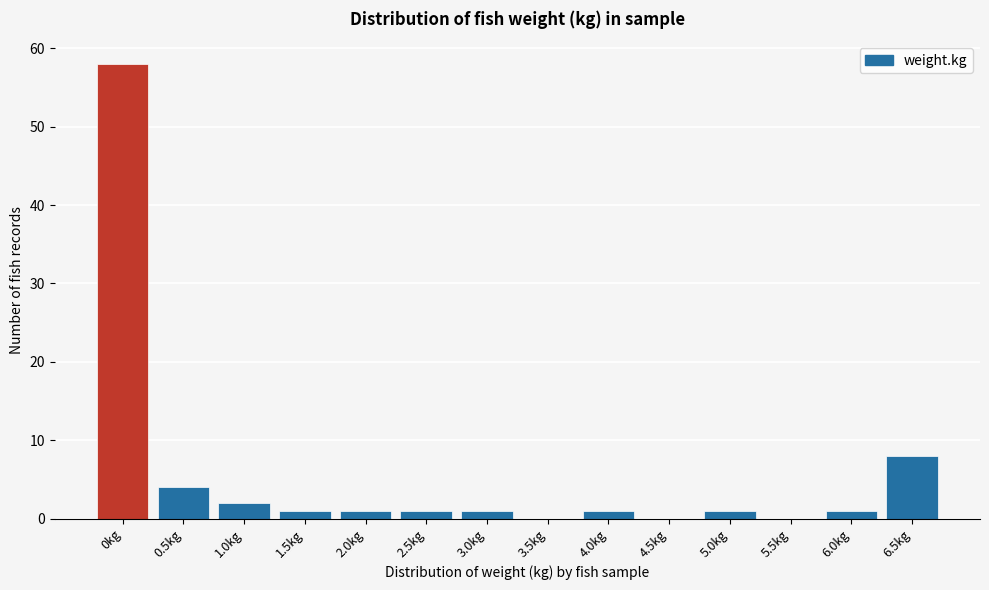

Reading left to right, transcribe all the data shown in this chart.

0kg=58	0.5kg=4	1.0kg=2	1.5kg=1	2.0kg=1	2.5kg=1	3.0kg=1	3.5kg=0	4.0kg=1	4.5kg=0	5.0kg=1	5.5kg=0	6.0kg=1	6.5kg=8